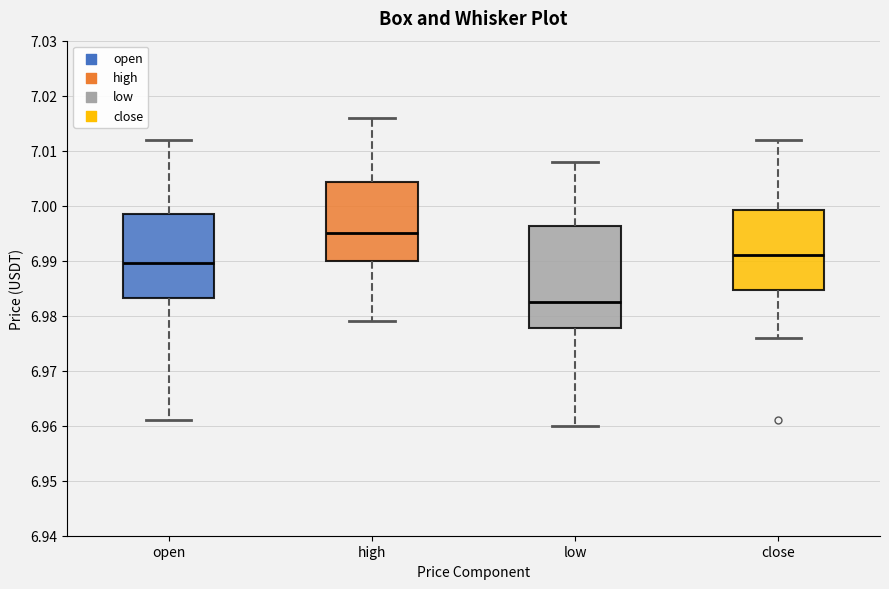

Which box is the tallest, from its lower edge to its upper edge?

low